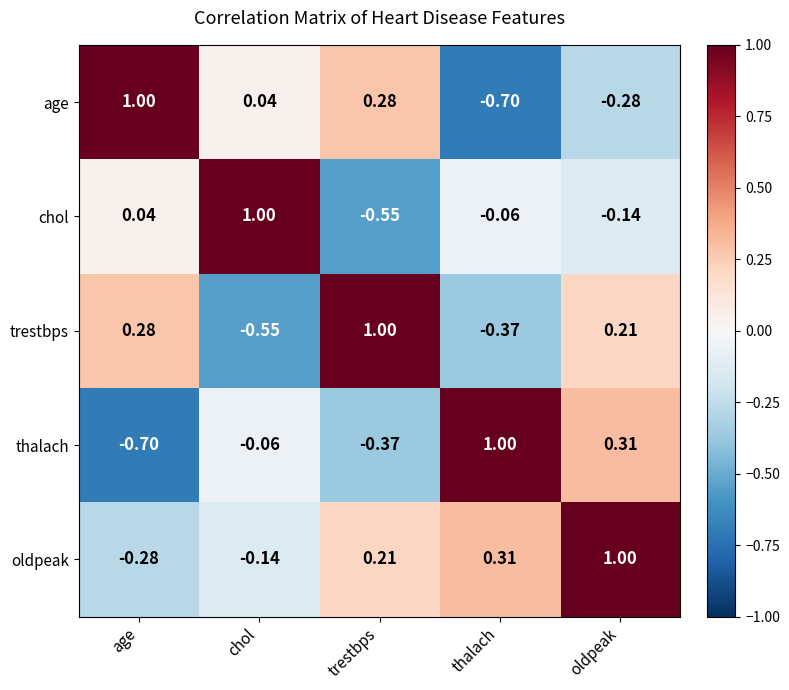

Is the value of chol at oldpeak greater than the value of age at trestbps?

No